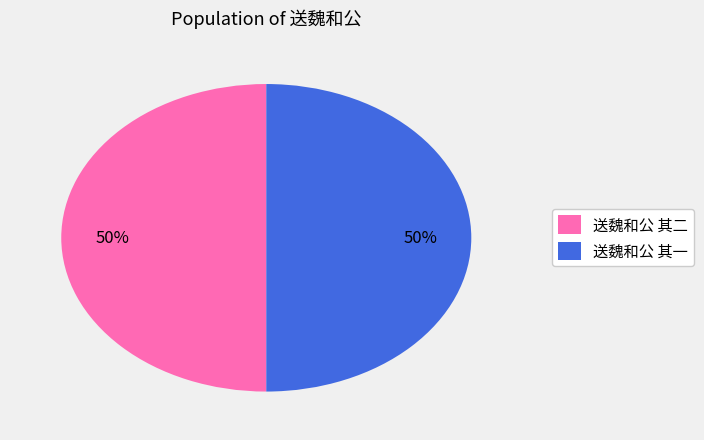

Approximately how many times larger is the value at 送魏和公 其一 compared to 送魏和公 其二?

1.0